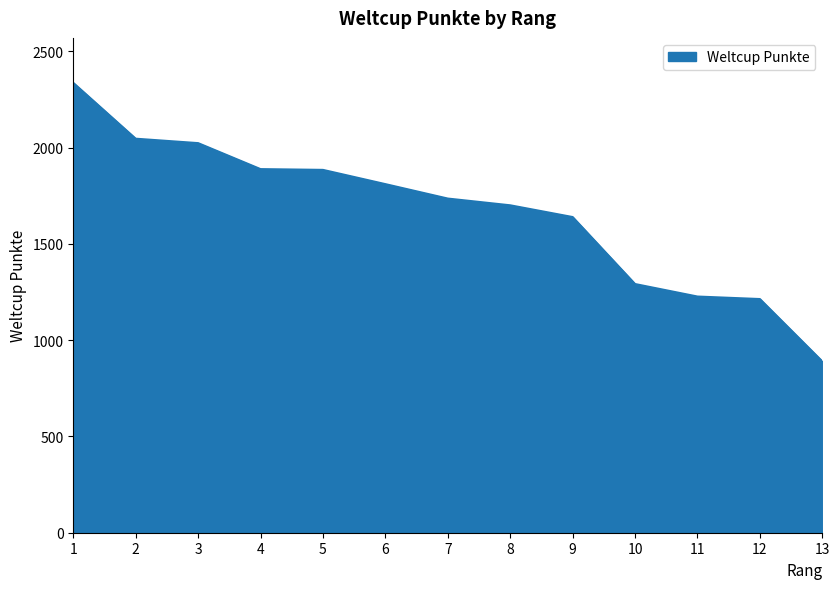

What is the ratio of the value at 6 to the value at 2?

0.9